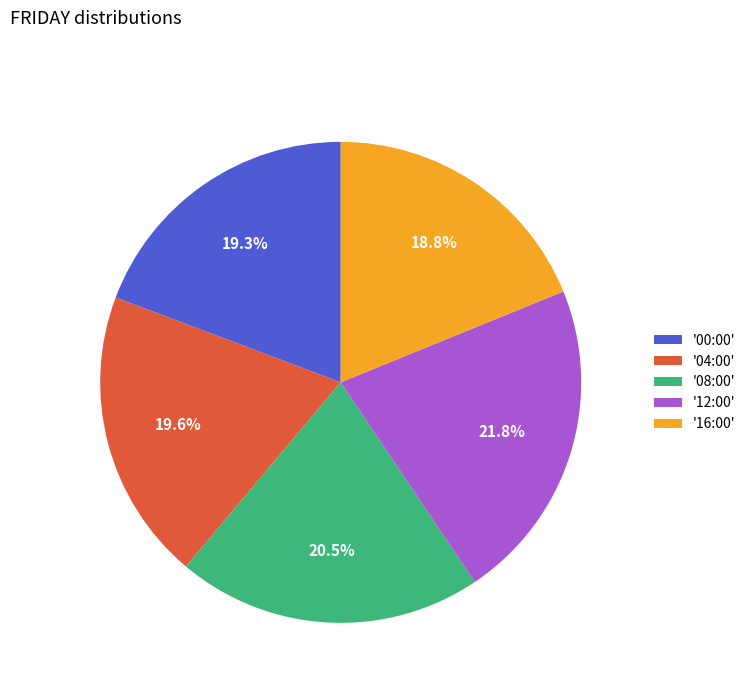

Is the sum of '00:00' and '16:00' greater than half?

No